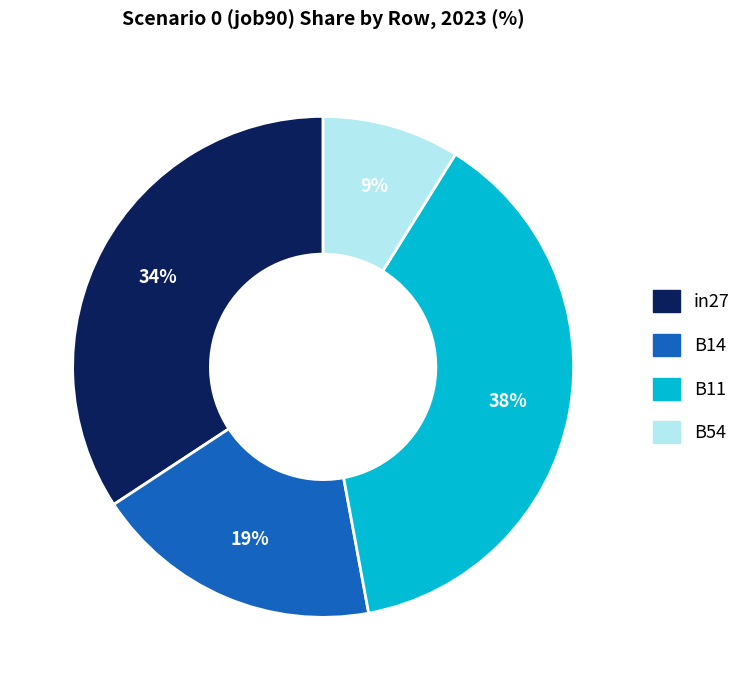

Is there any slice that represents more than half of the pie?

No